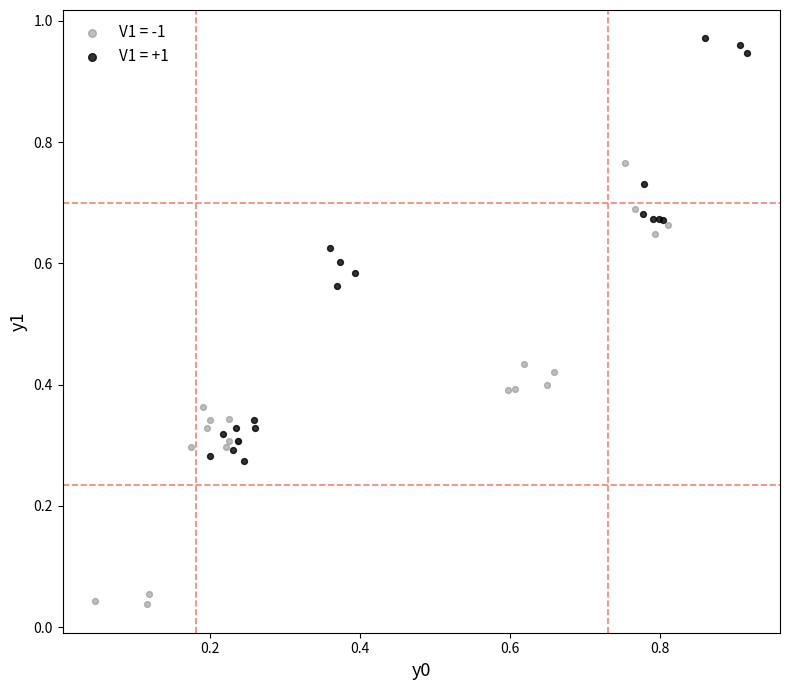

Which series contains the lowest Y value?

V1 = -1